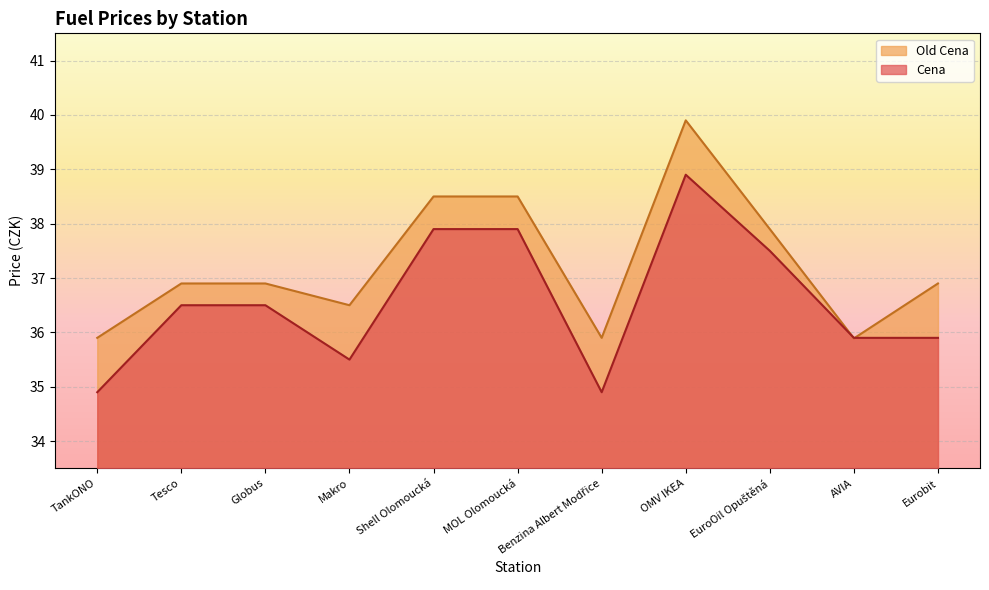

Reading left to right, what are all the values shown in this chart?

Cena: 34.9	36.5	36.5	35.5	37.9	37.9	34.9	38.9	37.5	35.9	35.9
Old Cena: 35.9	36.9	36.9	36.5	38.5	38.5	35.9	39.9	37.9	35.9	36.9